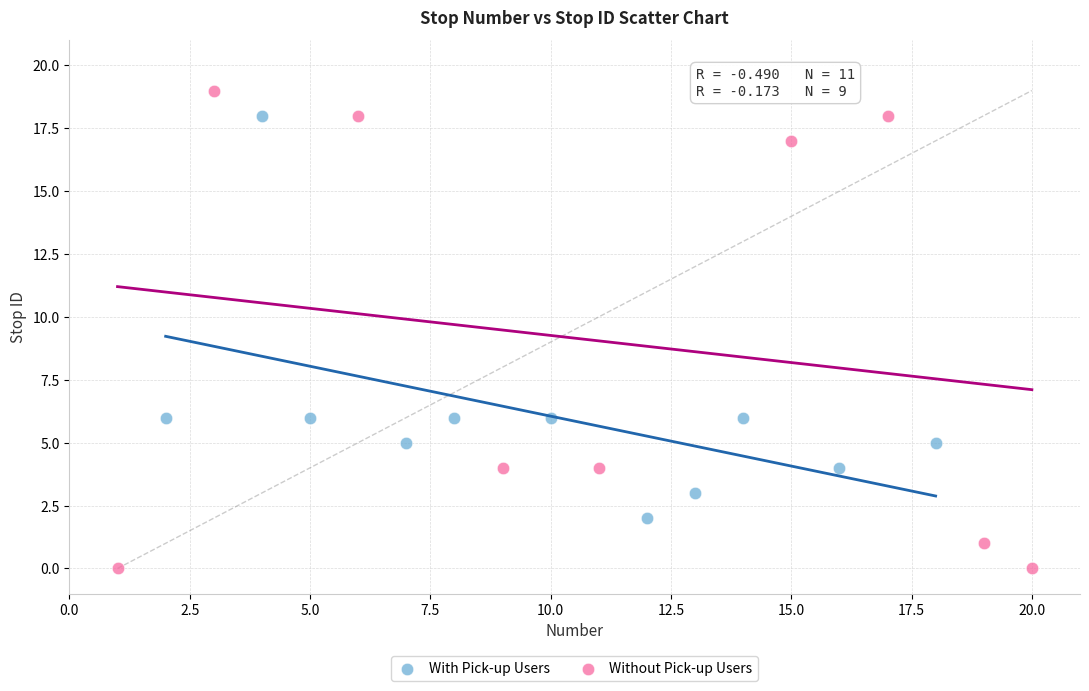

What are all the series names shown in the legend?

With Pick-up Users, Without Pick-up Users